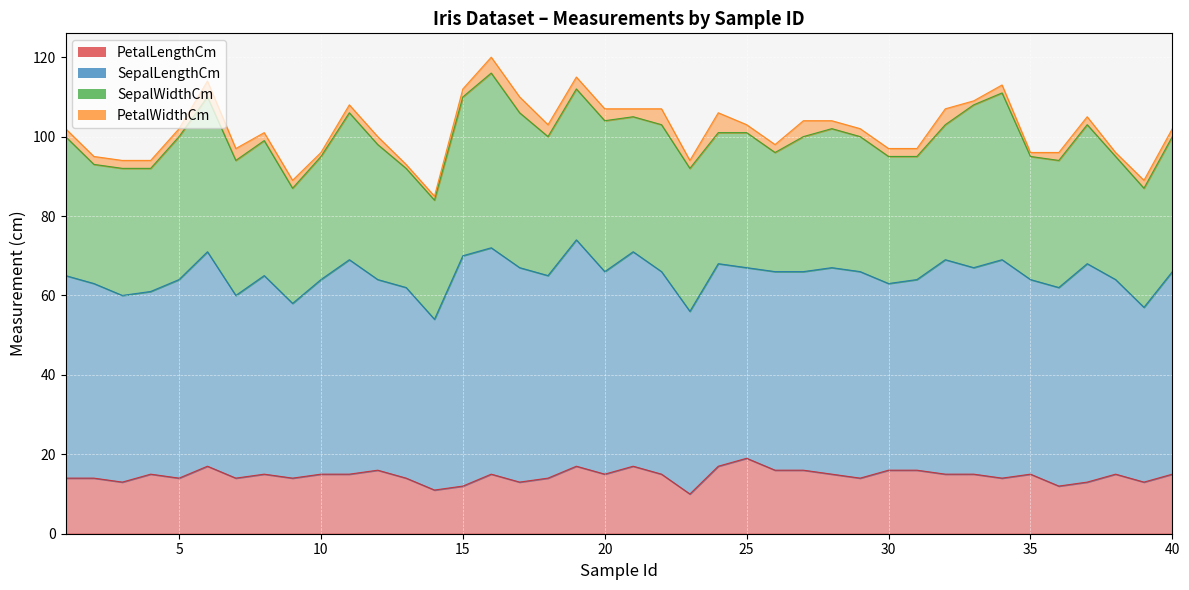

Rank the series by their maximum value, from highest to lowest.

SepalLengthCm, SepalWidthCm, PetalLengthCm, PetalWidthCm